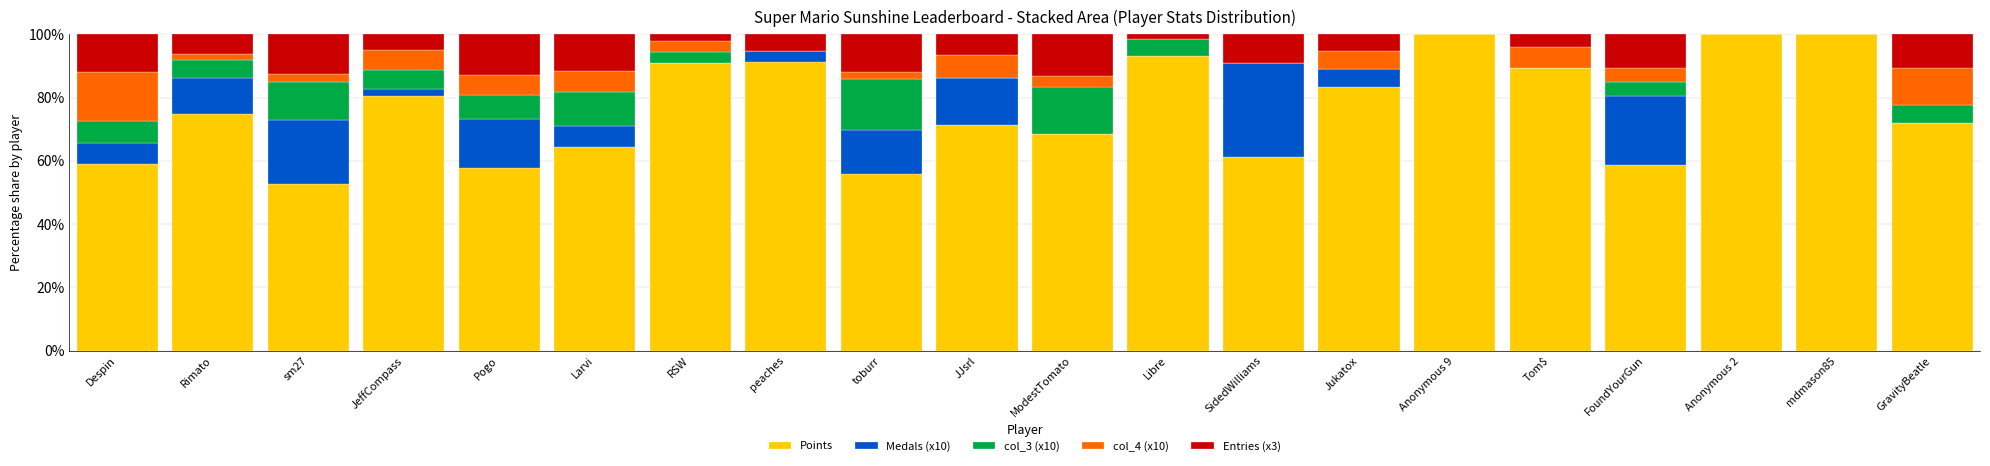

What is the maximum value for Points?

100.0